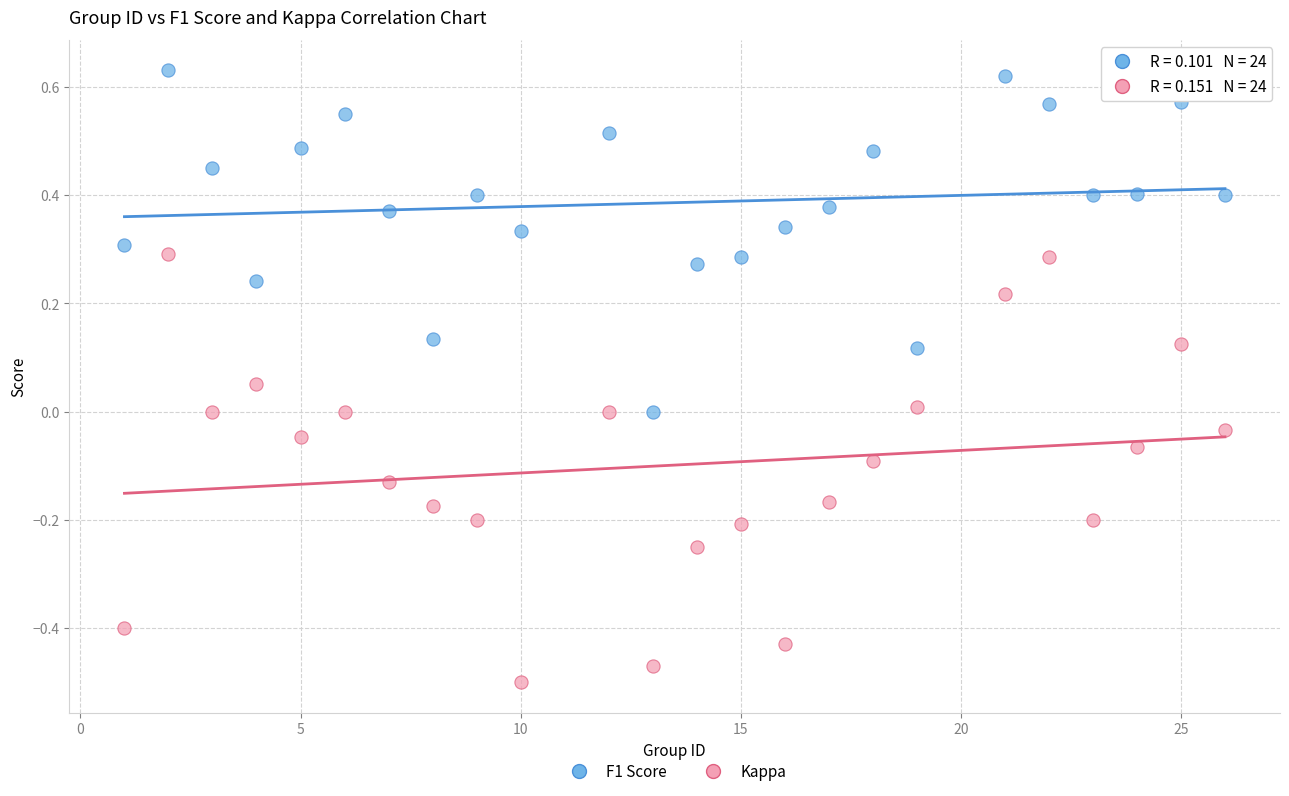

What are all the series names shown in the legend?

F1 Score, Kappa